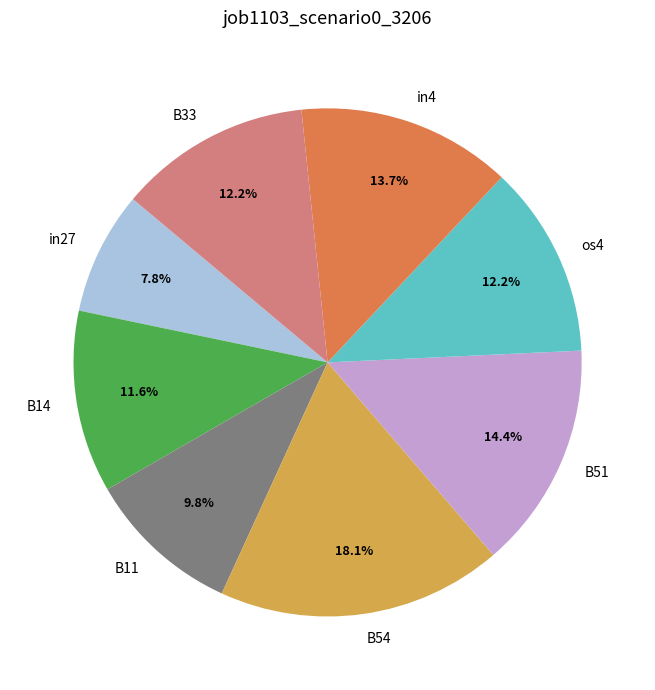

True or false: B14 accounts for 26% of the total.

False